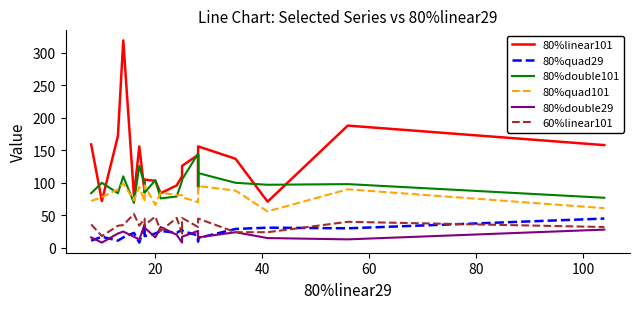

What is the difference between the second highest and second lowest values in the 80%quad29 series?

25